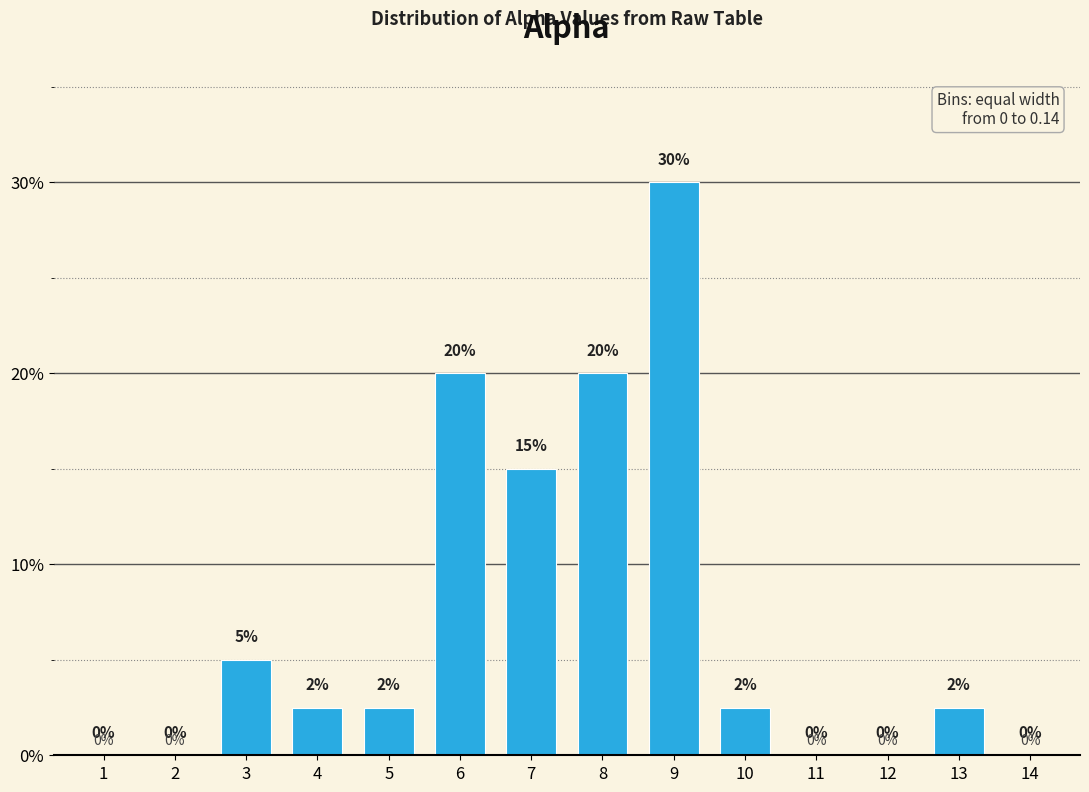

Which has a higher value, 10 or 14?

10